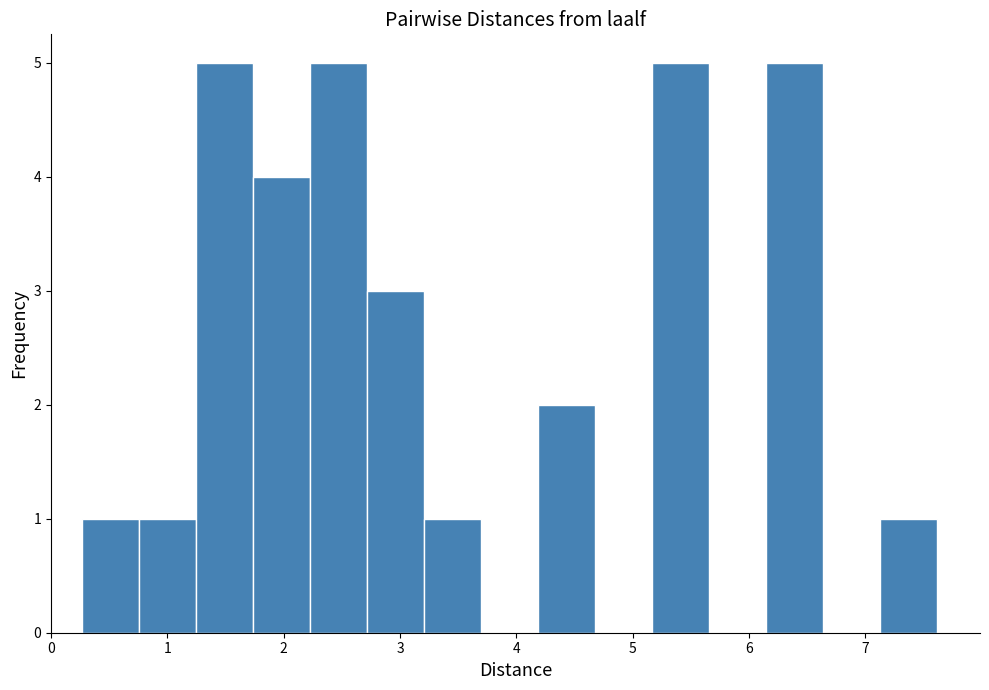

How tall is the bar that spans 2.7 to 3.2 on the x-axis? Neither the bar edges nor the heights are printed on the chart, so give them approximately, as read against the axes.

3